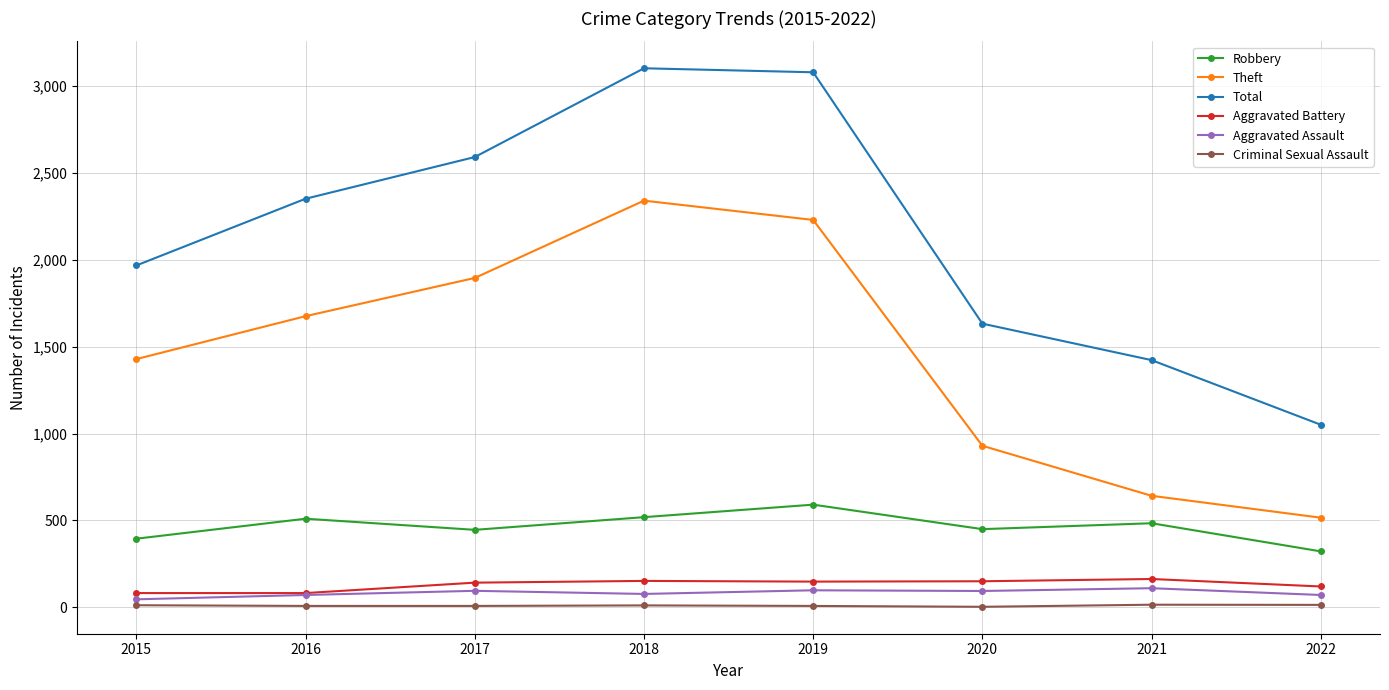

Which series has the widest spread of values?

Total